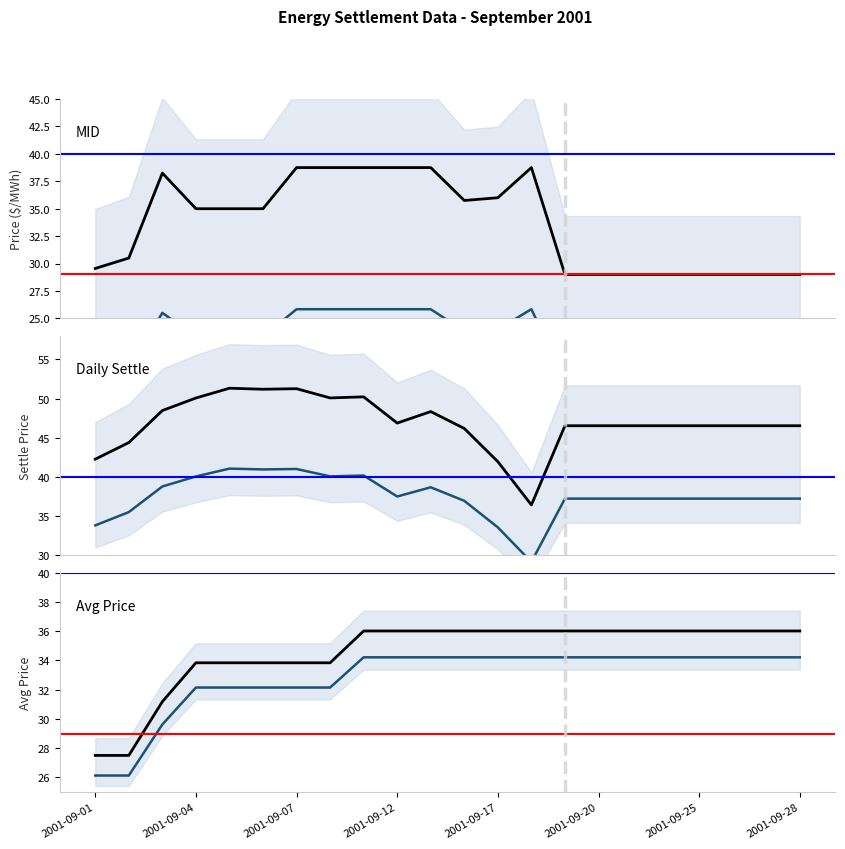

At which label does DAILY SETTLE reach its peak?

2001-09-05